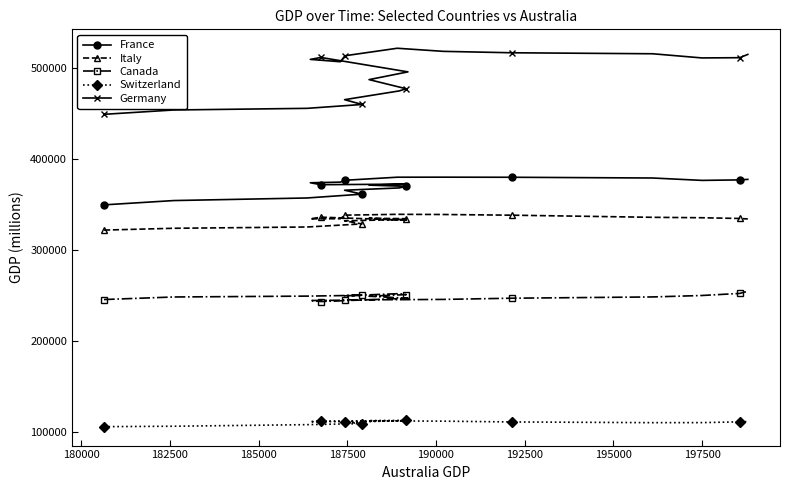

How many categories are shown in the chart?

20